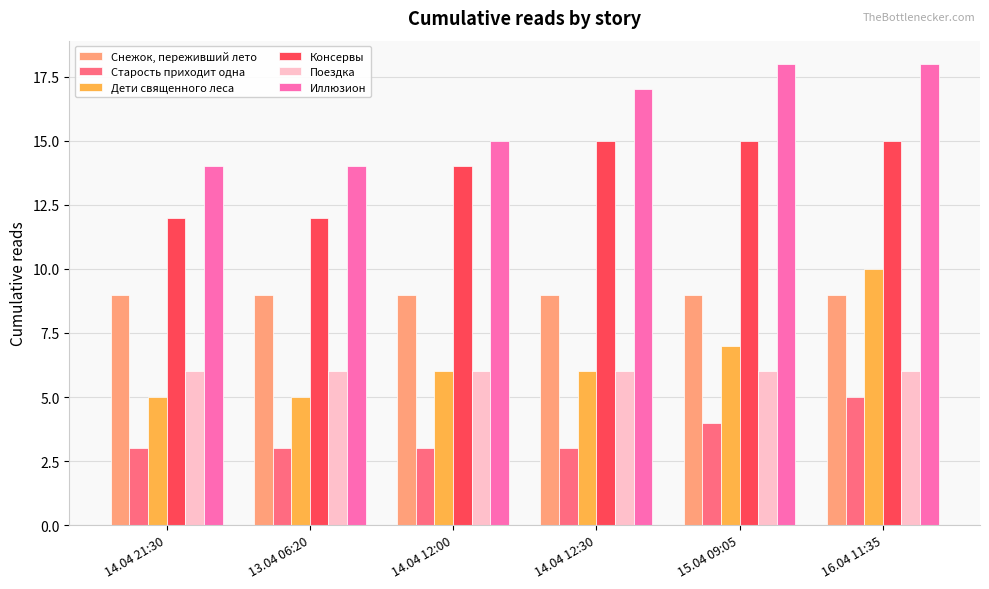

Reading left to right, list all the values displayed in this chart.

Снежок, переживший лето: 9	9	9	9	9	9
Старость приходит одна: 3	3	3	3	4	5
Дети священного леса: 5	5	6	6	7	10
Консервы: 12	12	14	15	15	15
Поездка: 6	6	6	6	6	6
Иллюзион: 14	14	15	17	18	18